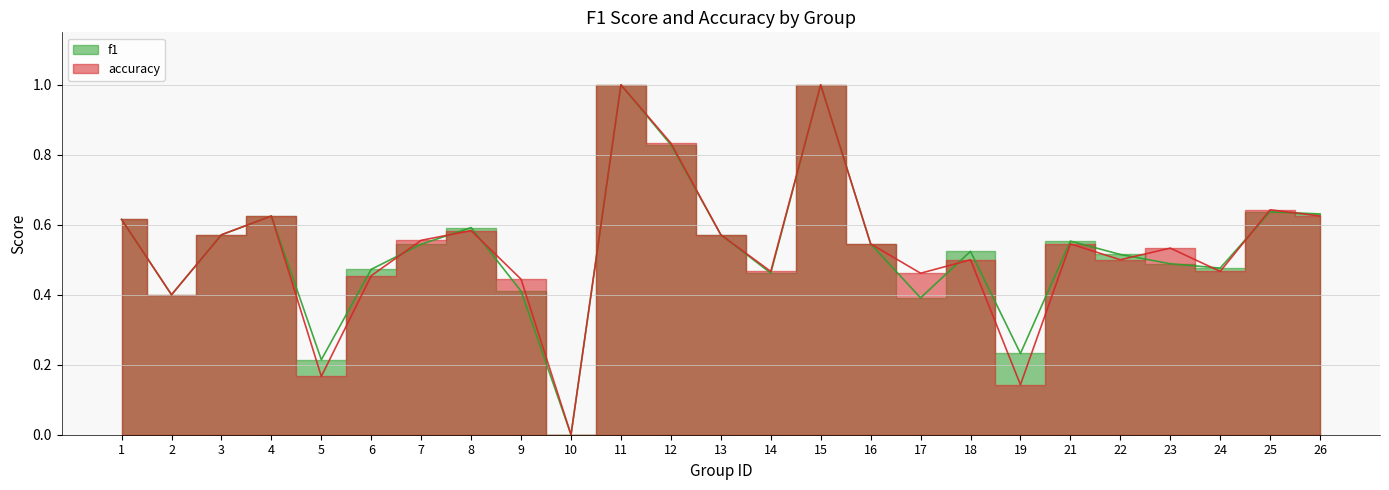

Which series has the largest range (max minus min)?

f1